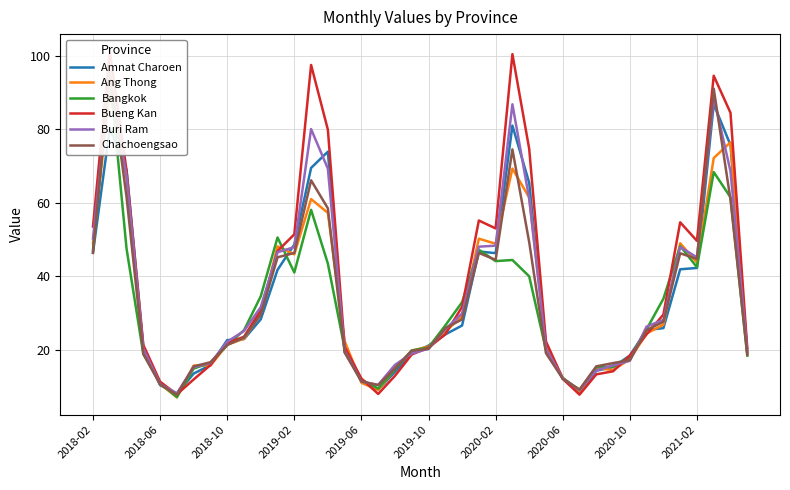

How many data points does each series have?

40